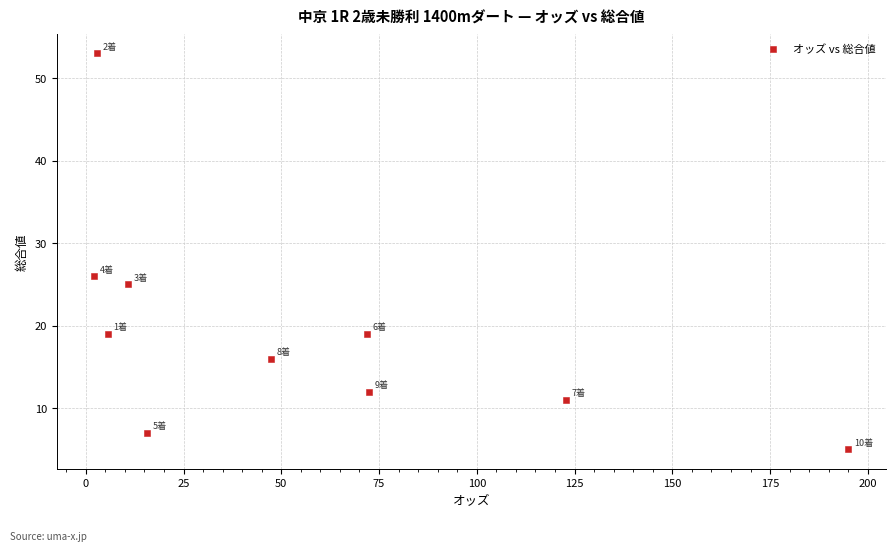

What Y value in the scatter plot is closest to 29?

26